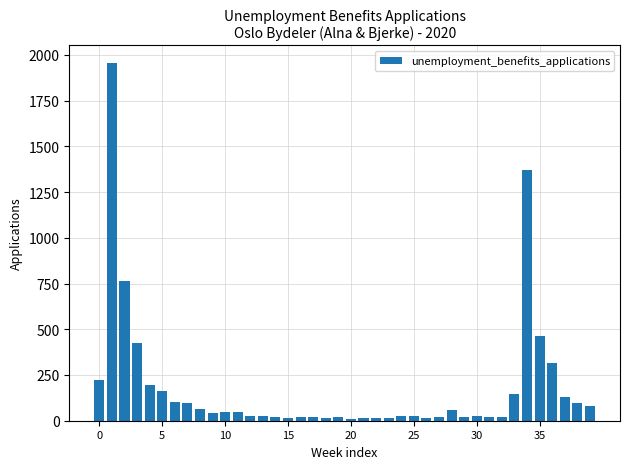

What is the greatest value displayed?

1954